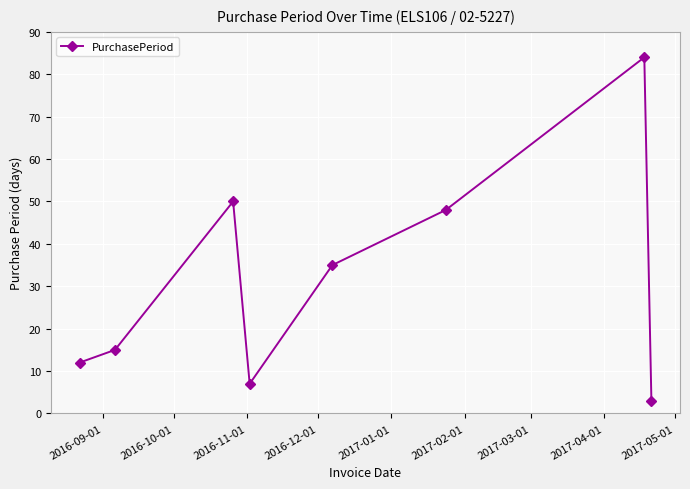

What is the value of the 4th point from the left?

7